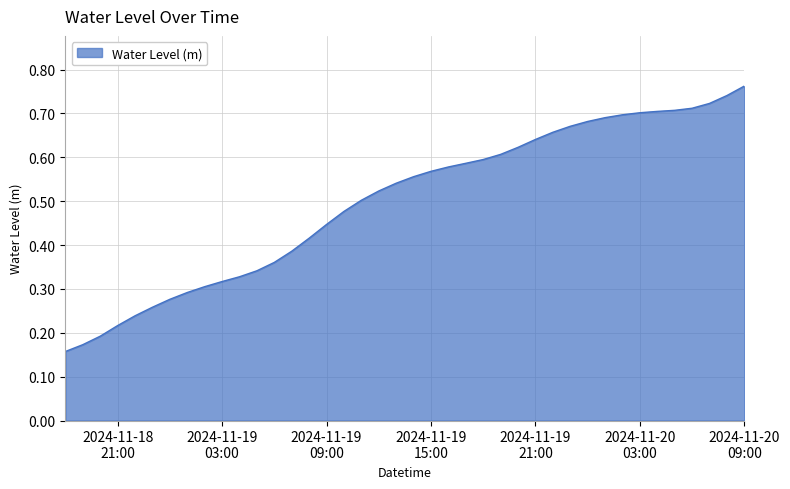

How many distinct data groups are displayed?

1